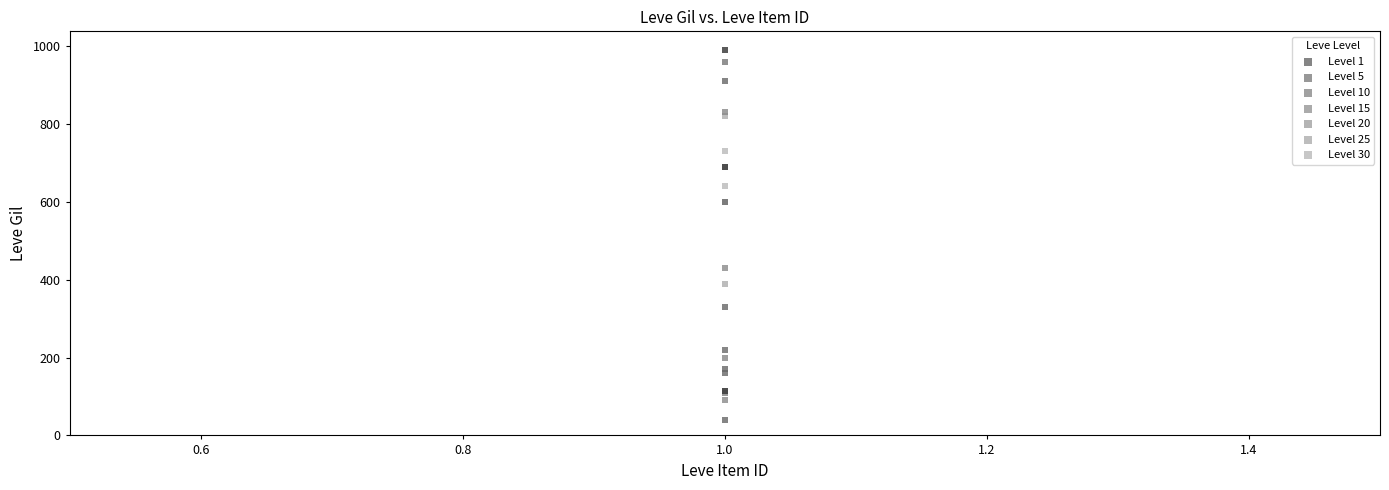

Which series reaches the minimum Y coordinate?

Level 15